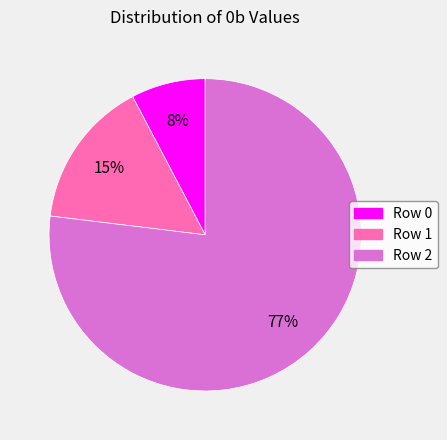

Between Row 1 and Row 0, which is larger?

Row 1